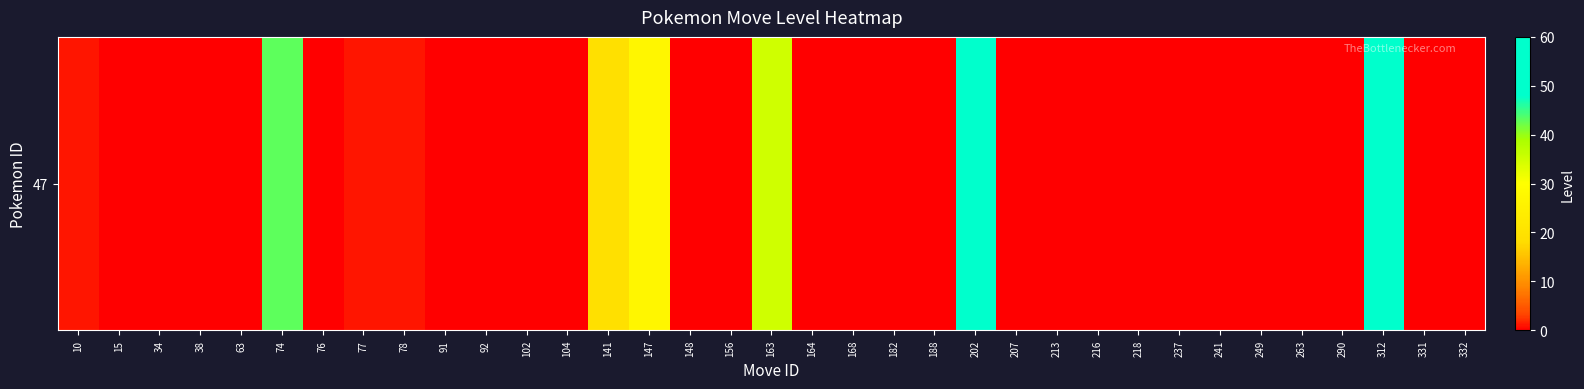

Reading right to left, extract all data points from this chart.

332=0	331=0	312=59	290=0	263=0	249=0	241=0	237=0	218=0	216=0	213=0	207=0	202=51	188=0	182=0	168=0	164=0	163=35	156=0	148=0	147=27	141=19	104=0	102=0	92=0	91=0	78=1	77=1	76=0	74=43	63=0	38=0	34=0	15=0	10=1